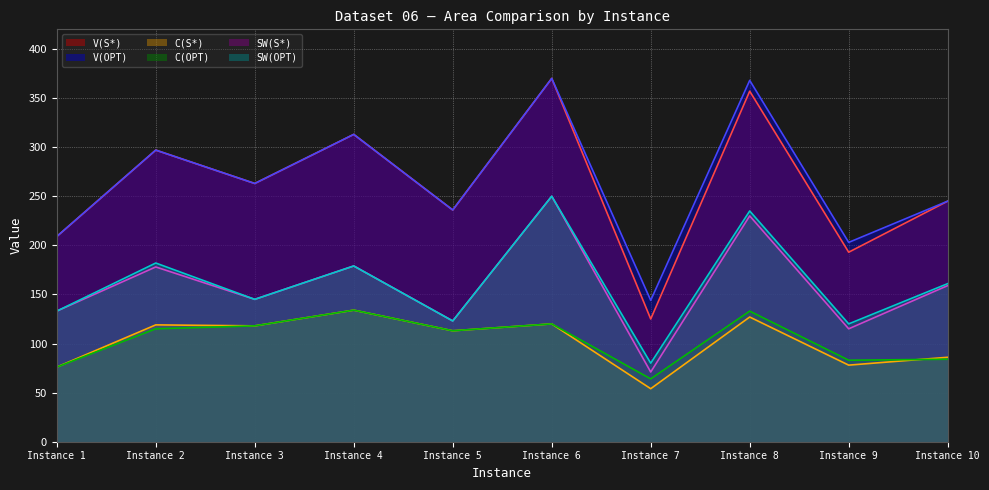

How many interior local valleys does the C(S*) series have?

4